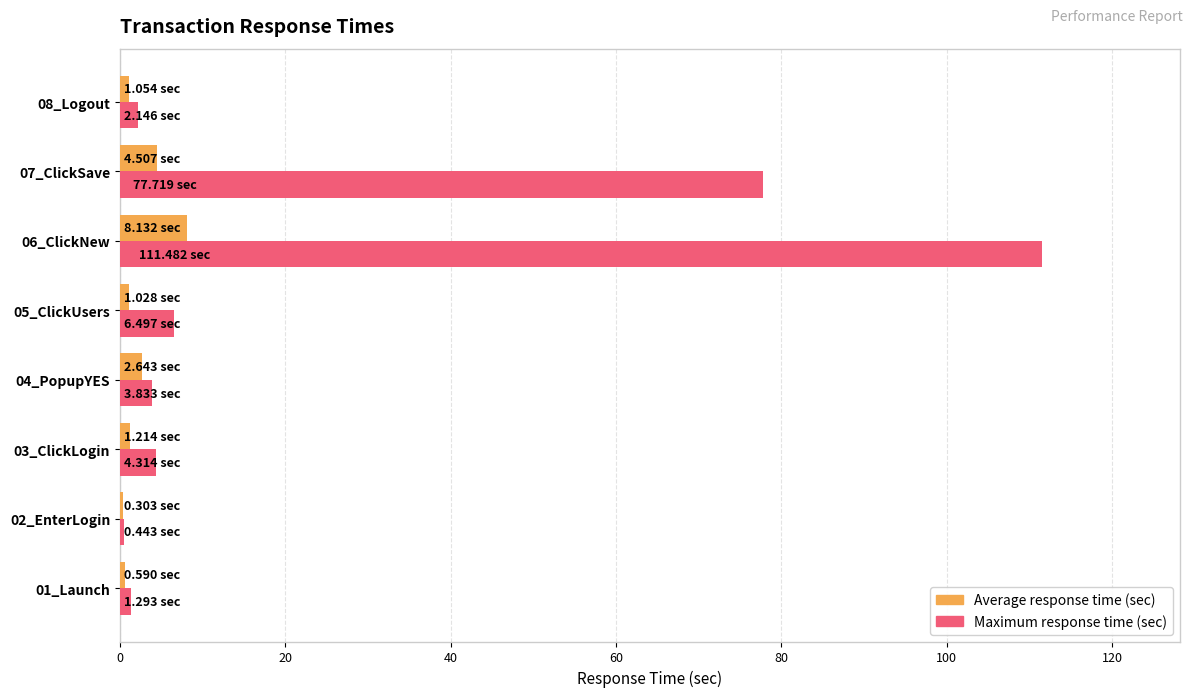

What is the sum of all Maximum response time (sec) values?

207.7